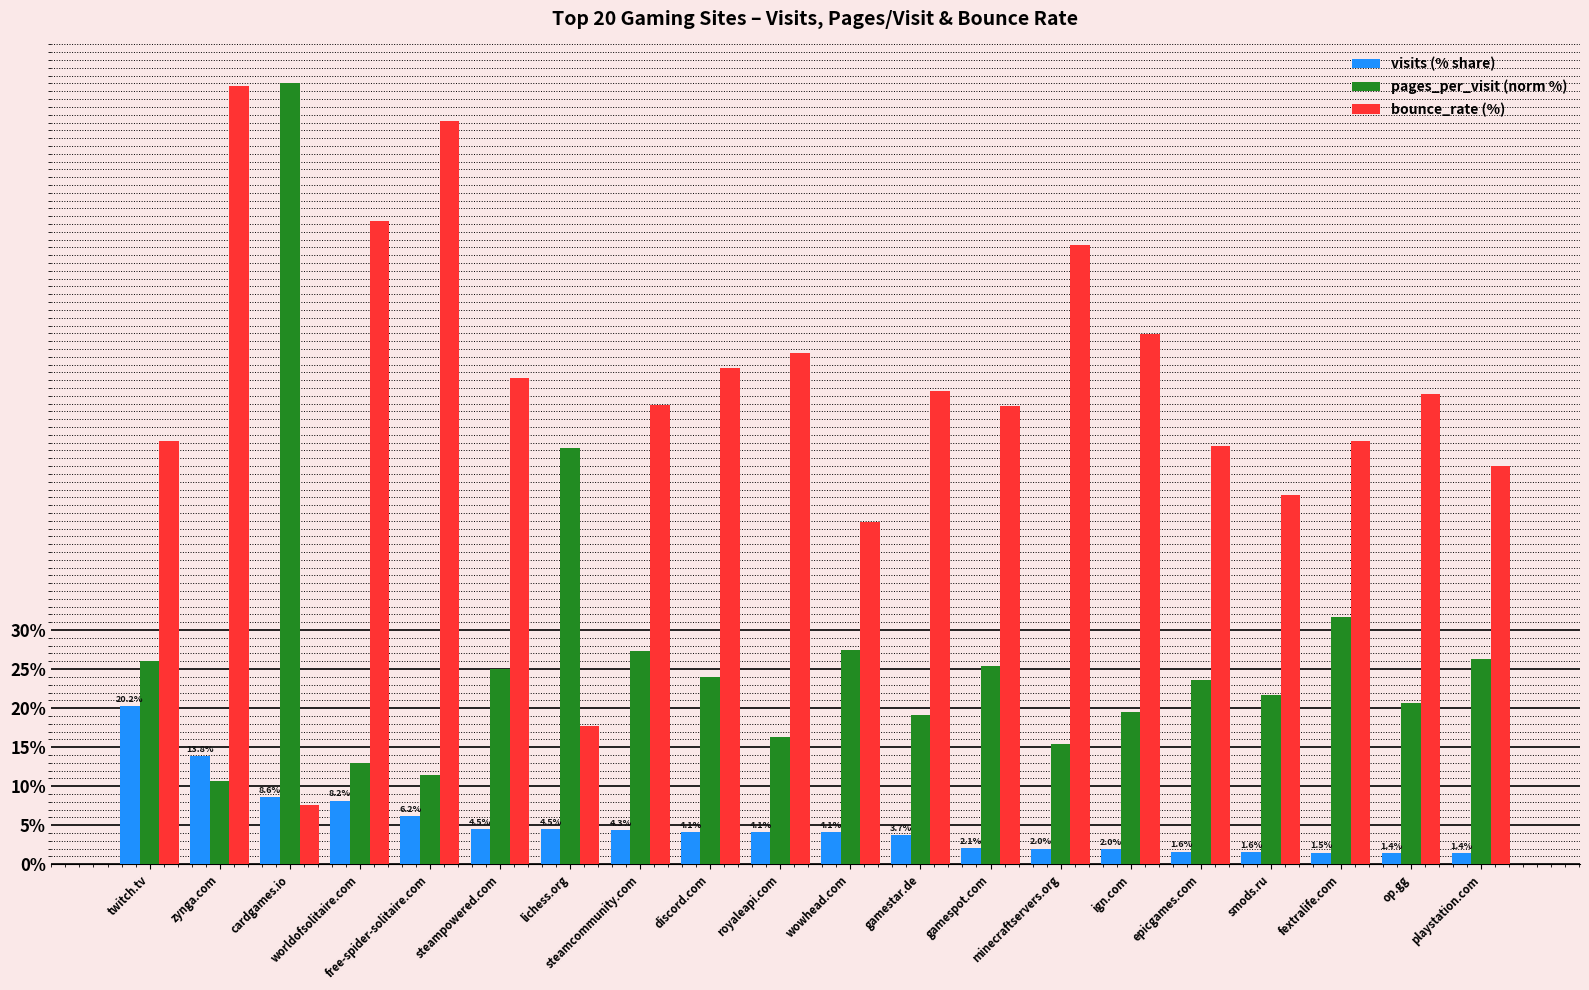

The pages_per_visit (norm %) series shows 32.7 at discord.com. True or false?

False